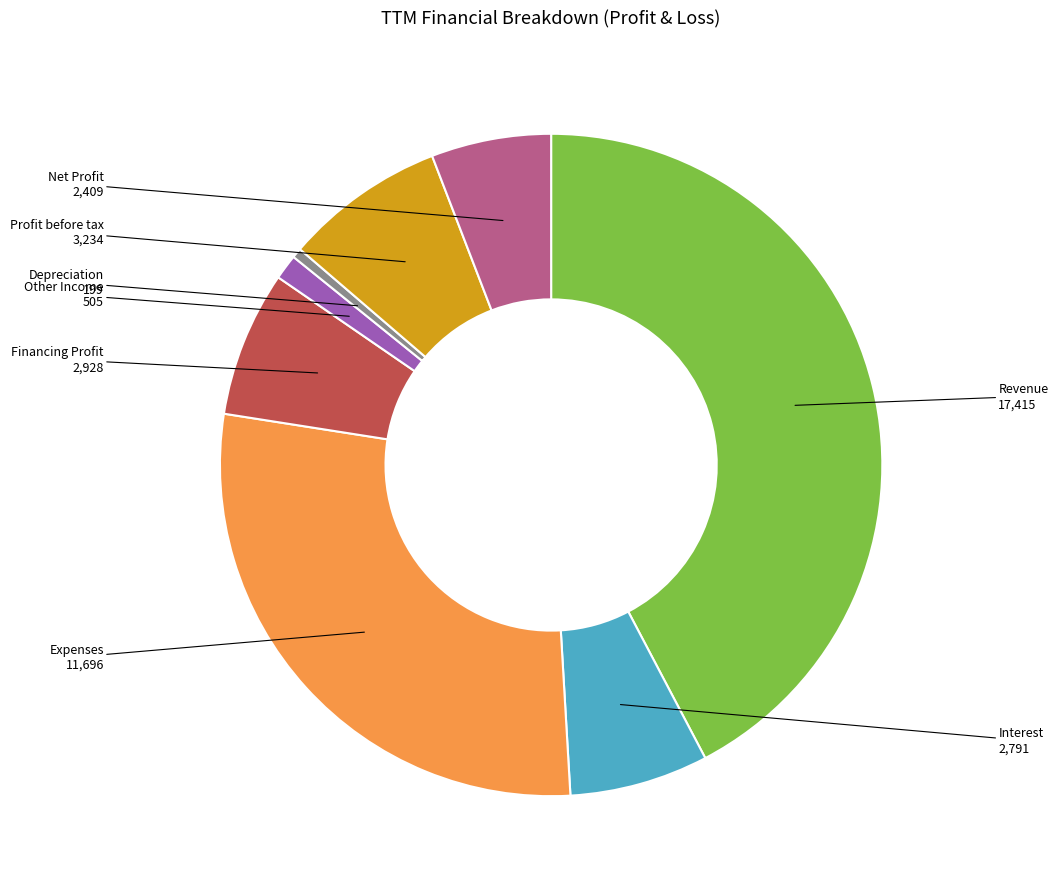

Which slice is the smallest?

Depreciation